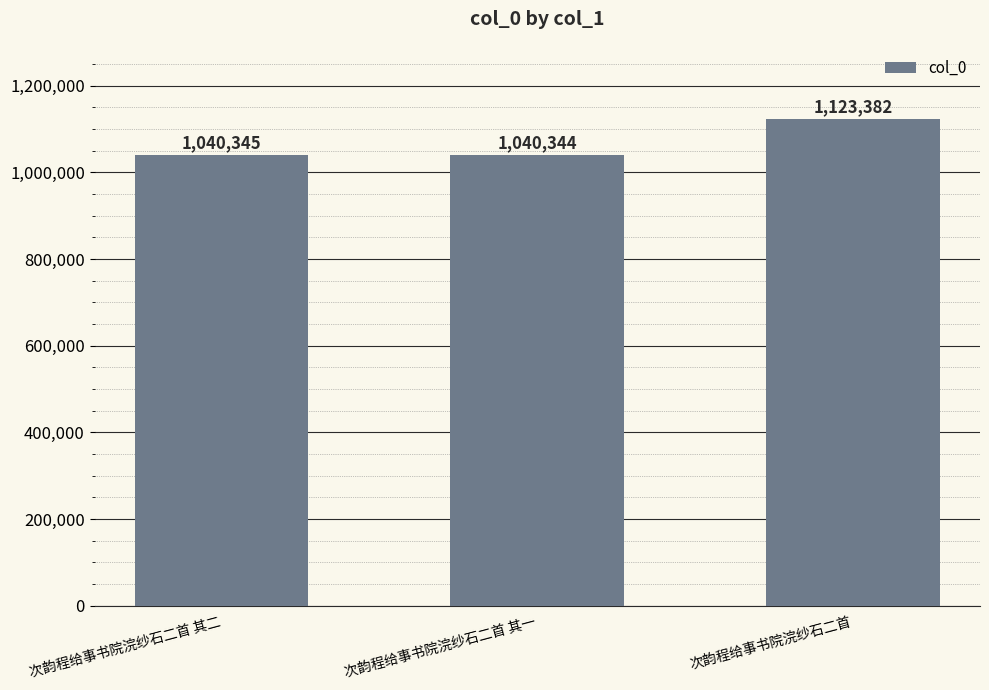

Which label corresponds to the largest value in the chart?

次韵程给事书院浣纱石二首